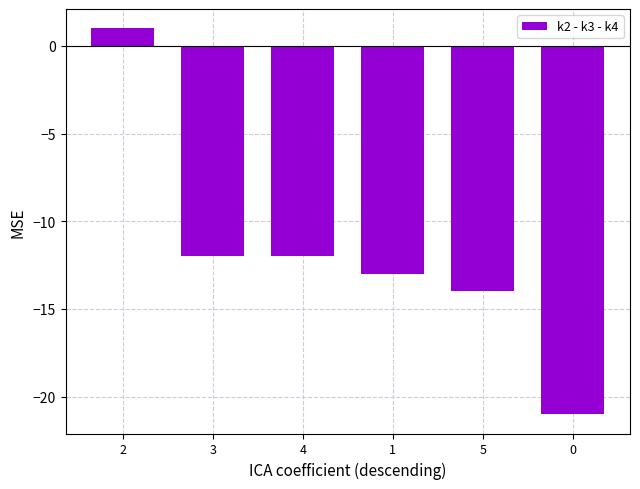

Are the bars grouped side by side (vs. stacked)?

No